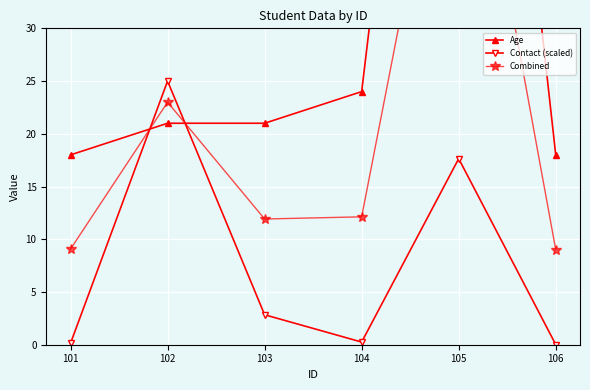

List the labels in order of Contact (scaled) value, smallest first.

106, 101, 104, 103, 105, 102